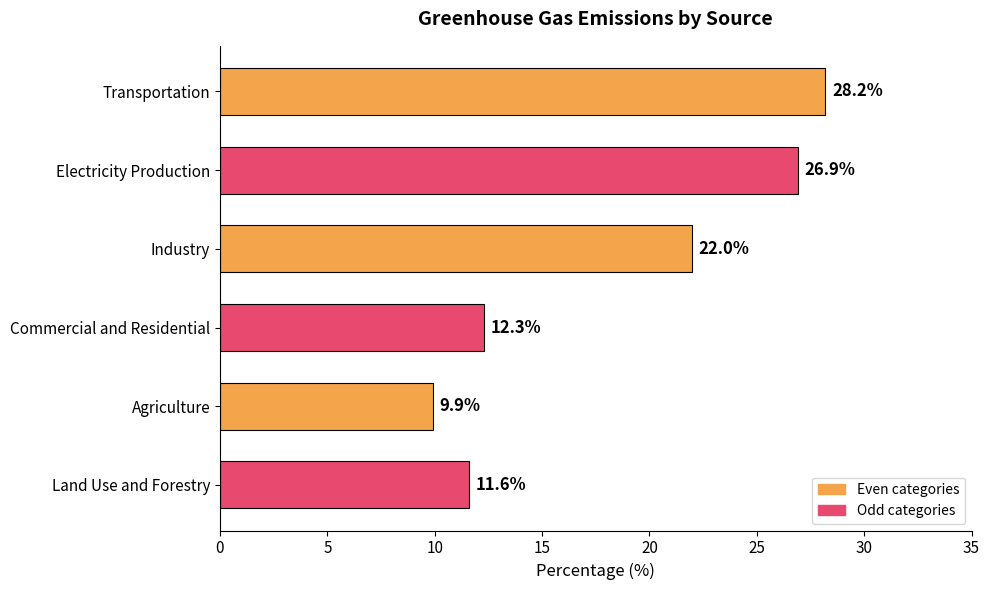

List the labels in order of value, smallest first.

Agriculture, Land Use and Forestry, Commercial and Residential, Industry, Electricity Production, Transportation